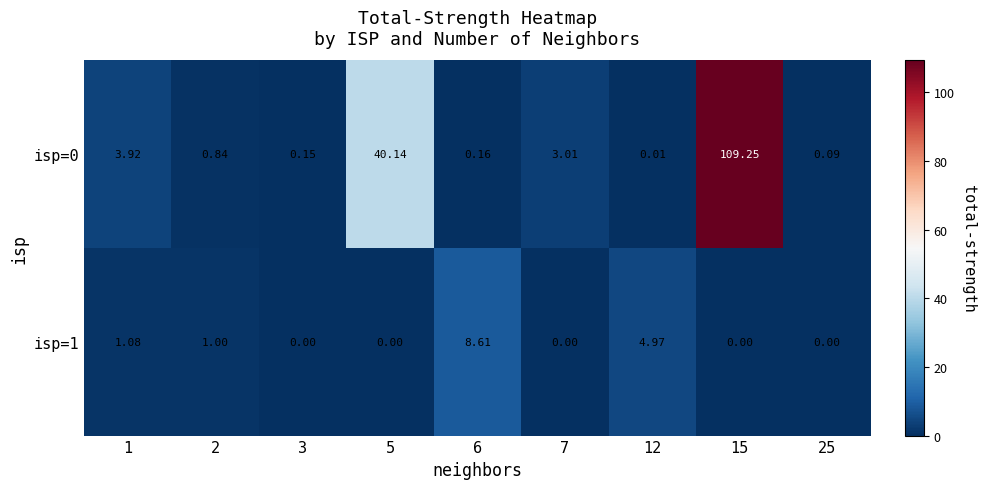

At which category is the sum across all series the highest?

15